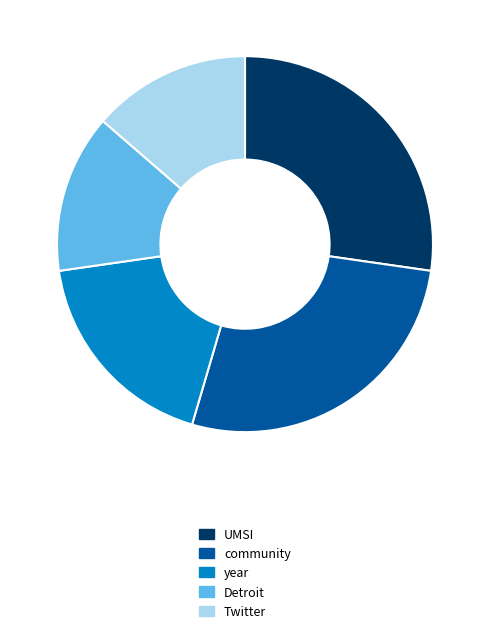

Approximately how many times larger is the value at year compared to community?

0.7